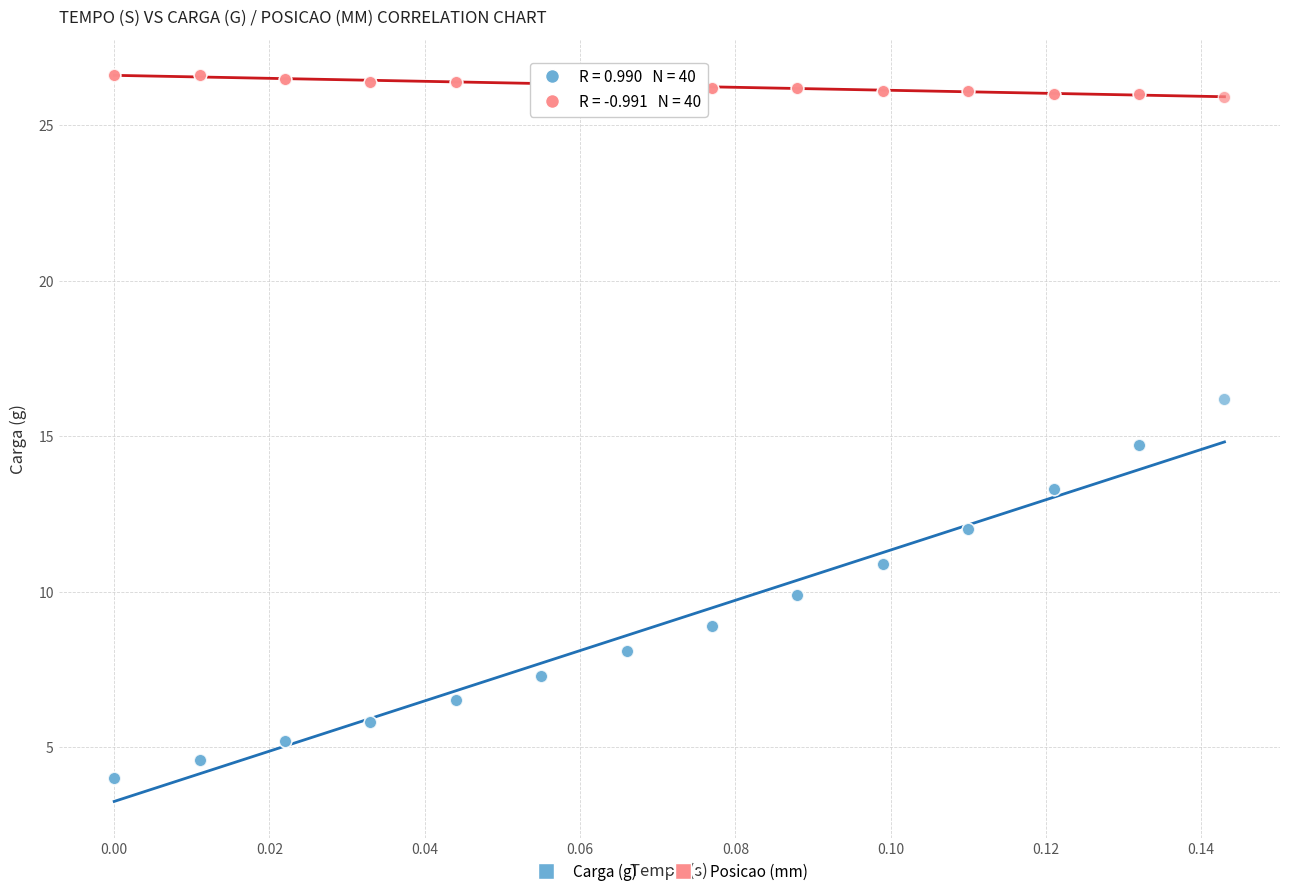

Which series reaches the maximum Y coordinate?

Posicao (mm)